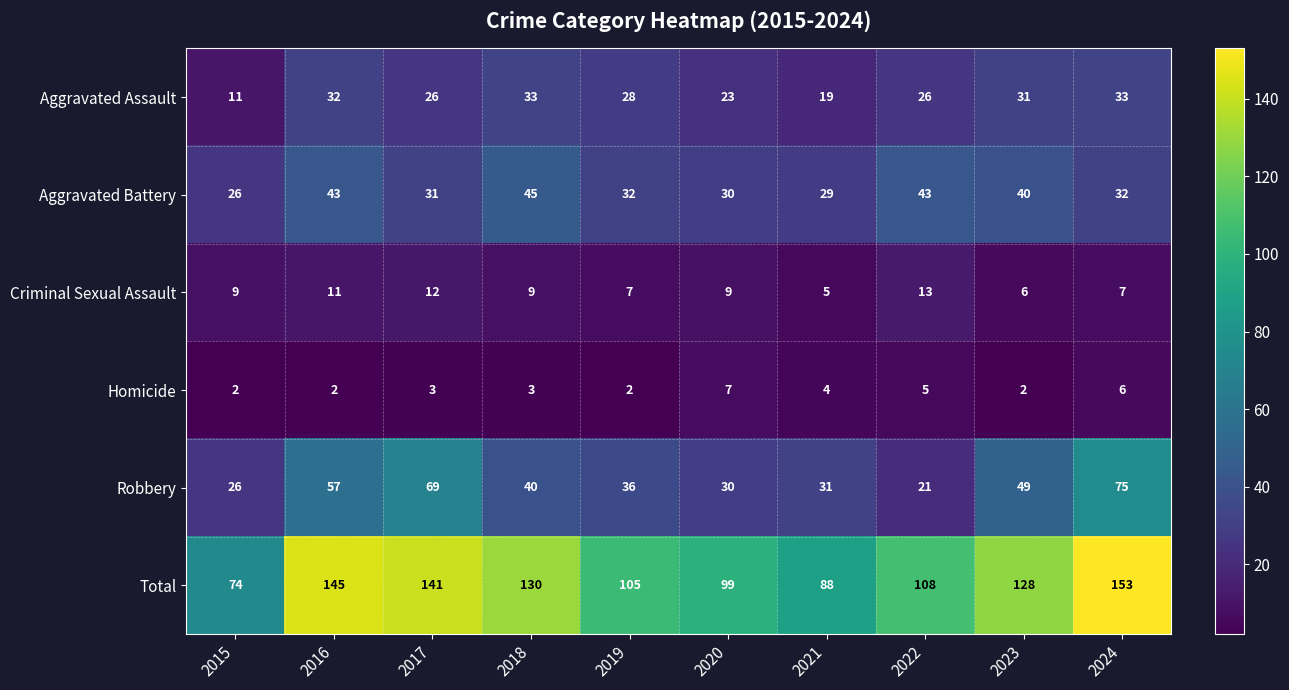

How many categories are shown in the chart?

10